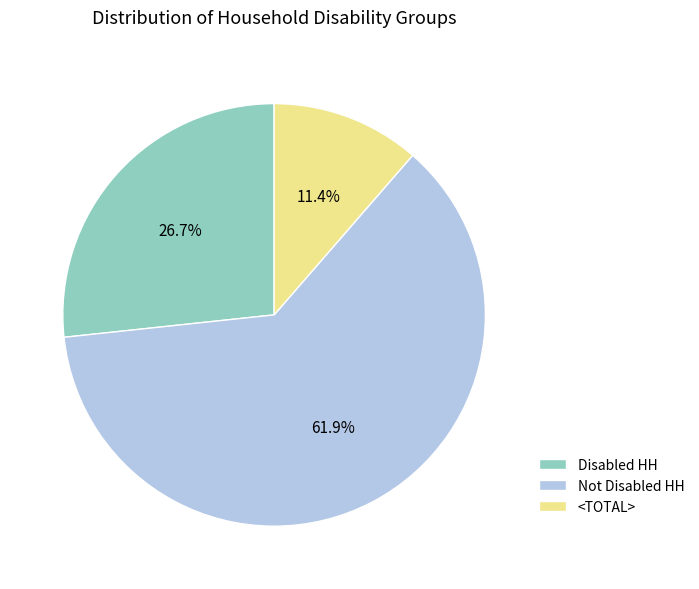

How many segments does this pie chart have?

3